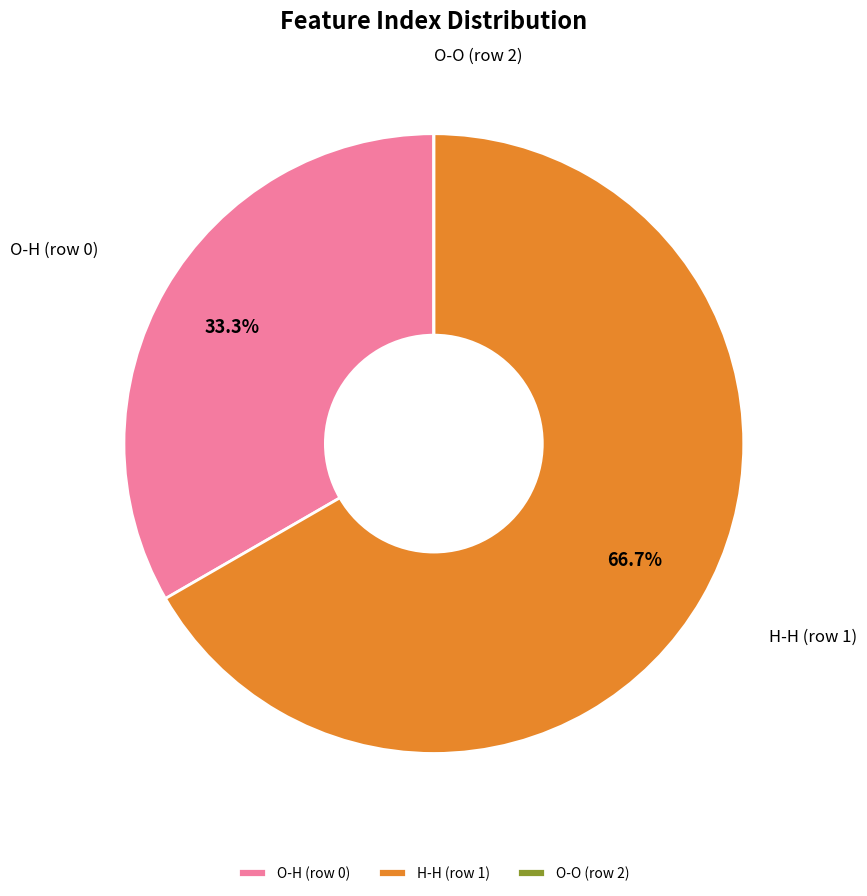

What is the total percentage of H-H (row 1) and O-H (row 0)?

100.0%